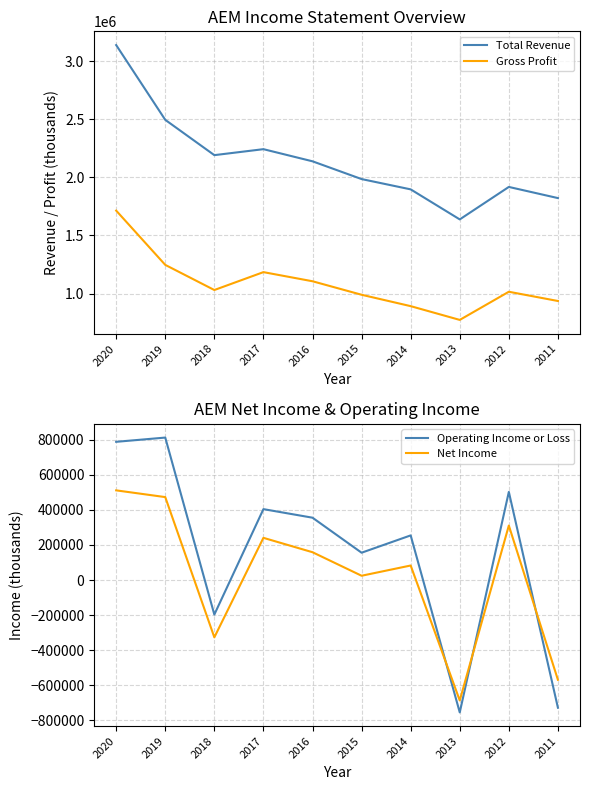

How many data points in Net Income are less than 158800?

5